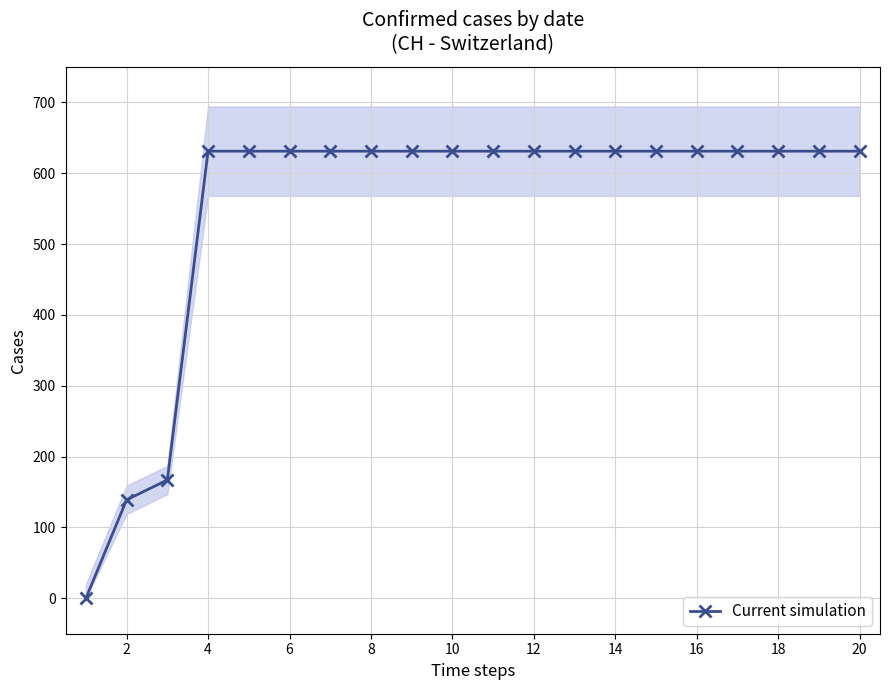

What is the sum of all values?

11033